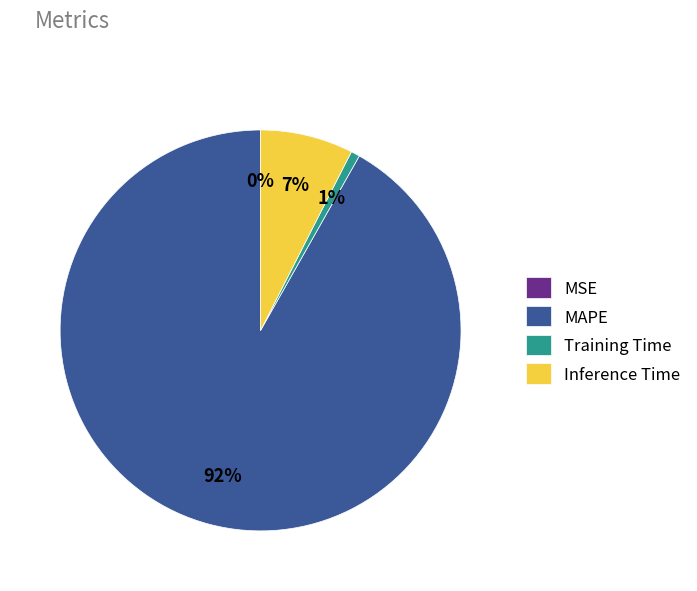

Which slice is the largest?

MAPE